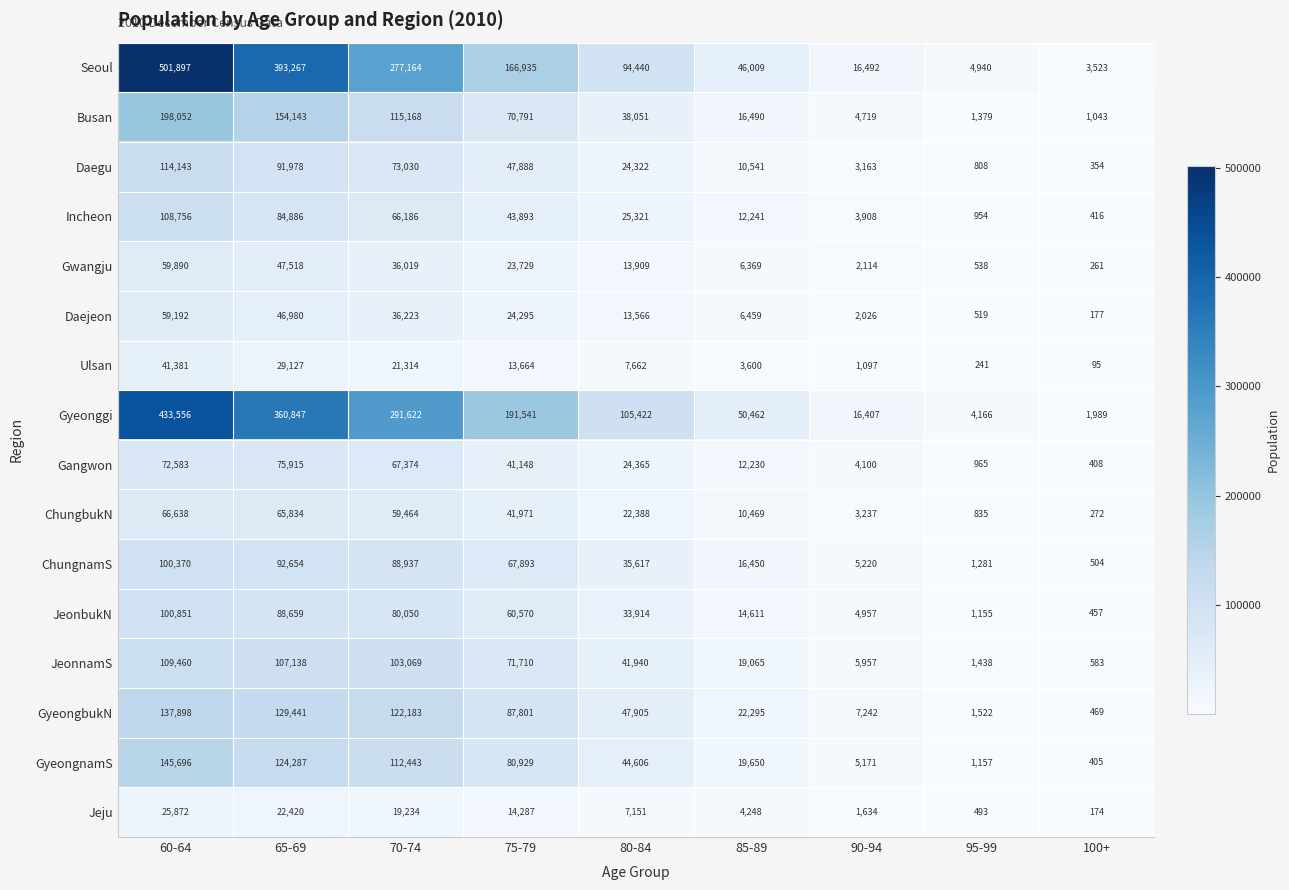

What is the spread (max minus min) of values at 60-64?

476025